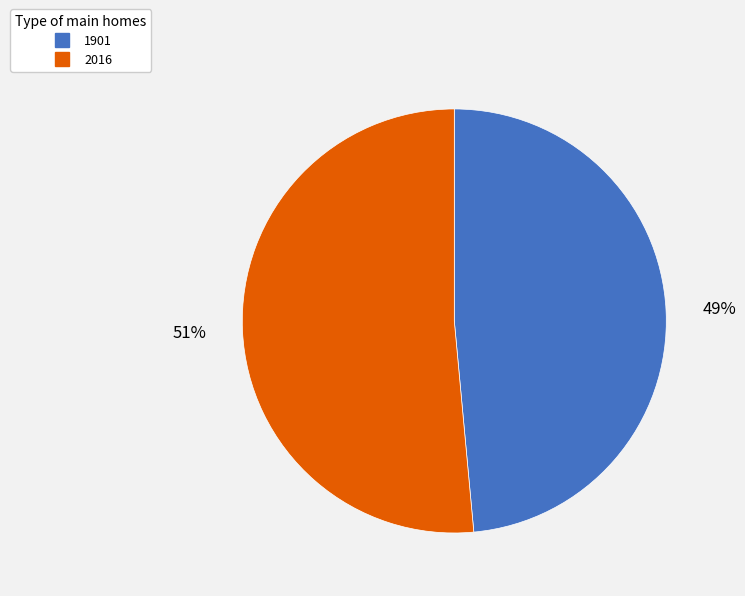

Count the number of slices in the pie.

2